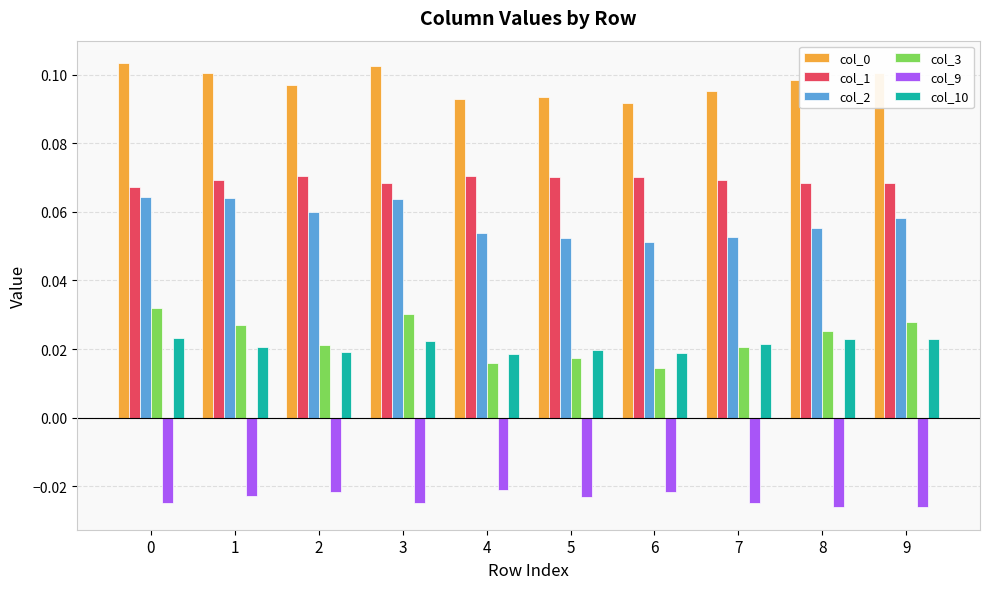

Which series has the widest spread of values?

col_3